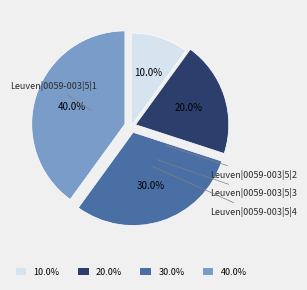

Is there any slice that represents more than half of the pie?

No